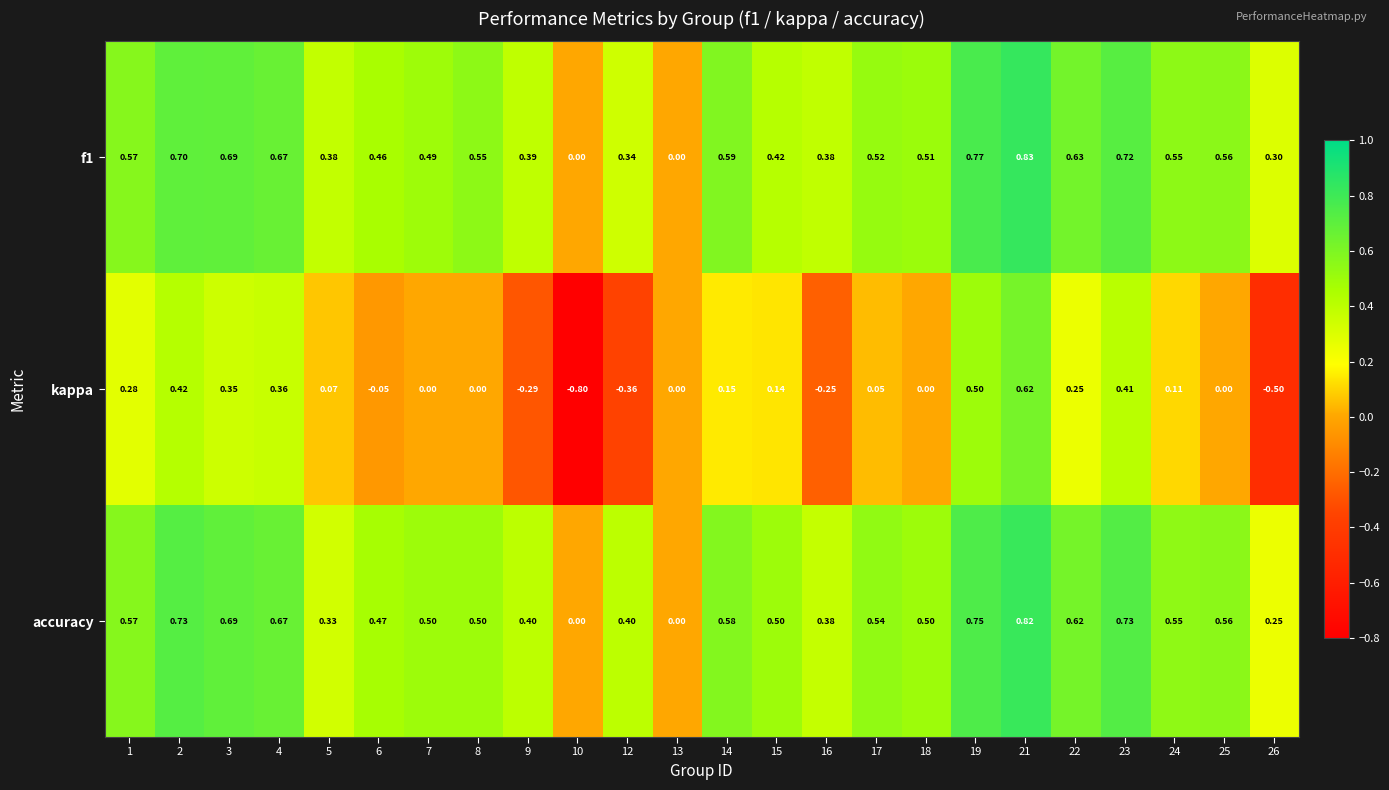

Between 9 and 26, which series saw the biggest shift?

kappa